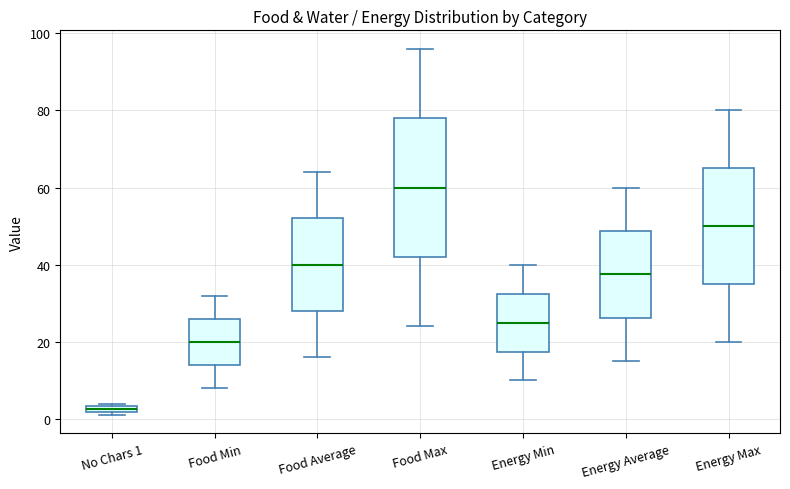

Where does the median line of the box for Energy Average sit on the y-axis? The values are not printed on the chart, so give them approximately, as read against the axis.

38